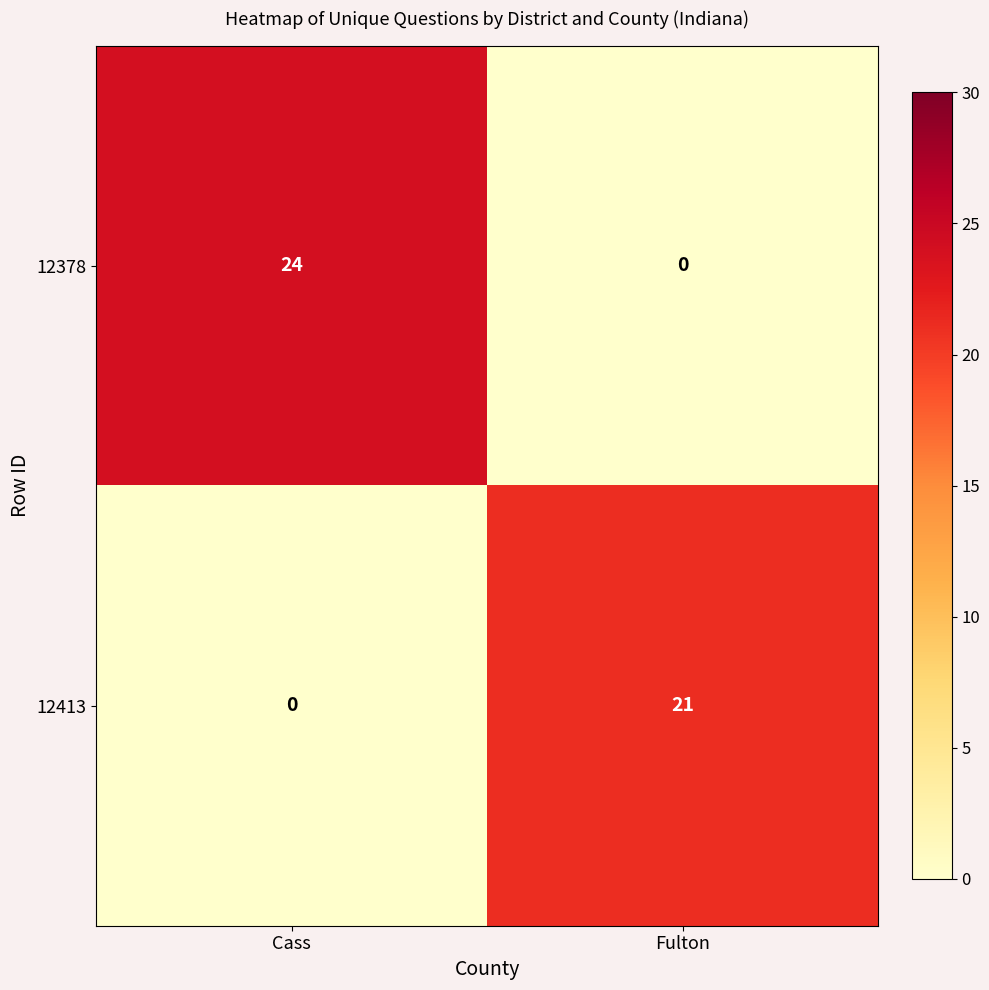

Which series has the largest range (max minus min)?

12378